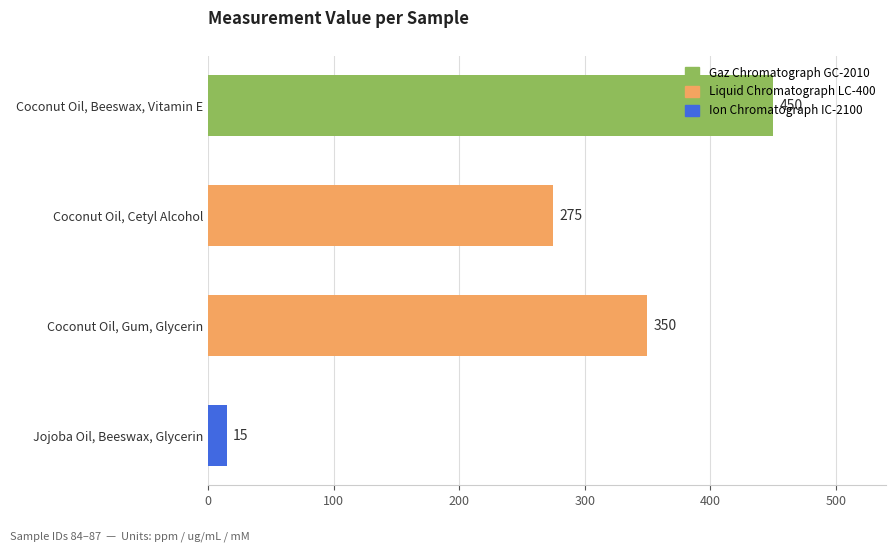

Are the bars grouped side by side (vs. stacked)?

No